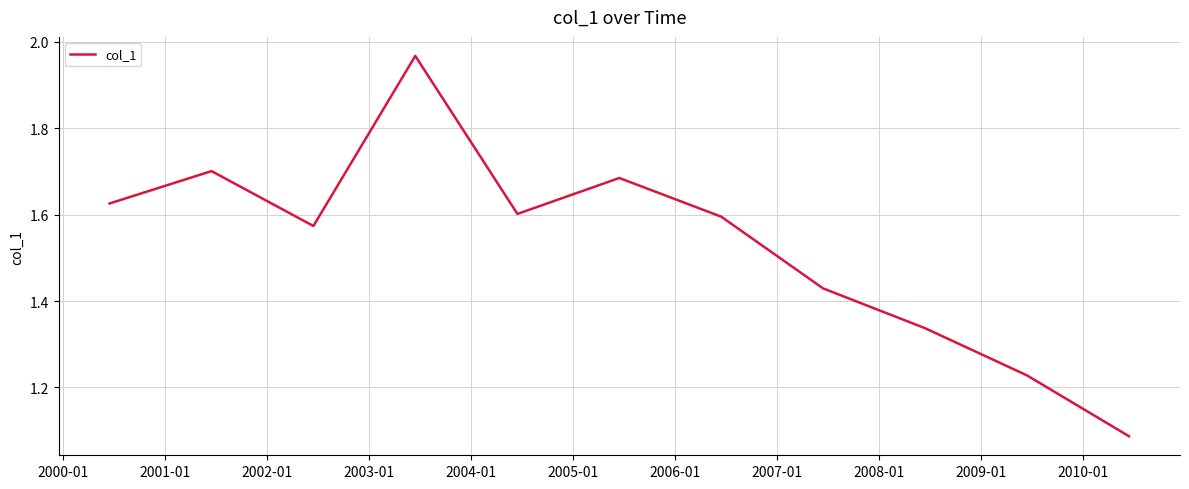

What is the difference between the maximum and minimum values?

0.9